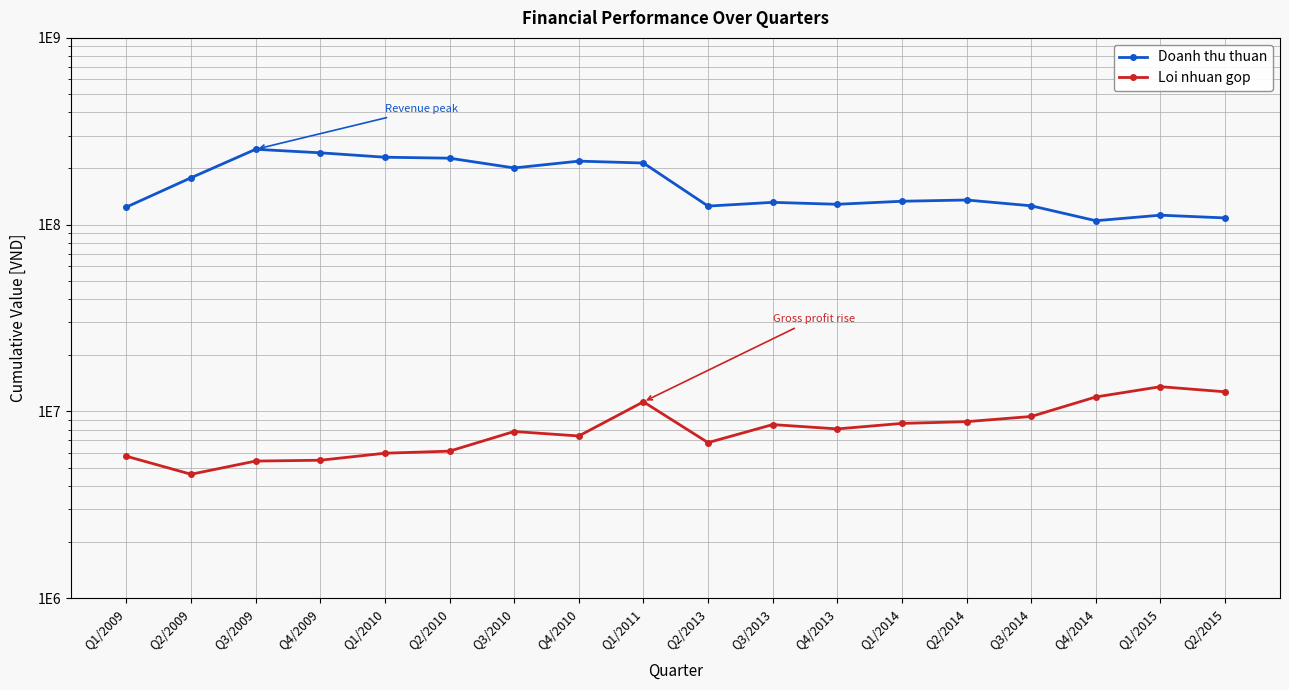

Where is Doanh thu thuan nearest to the value 179137518?

Q2/2009